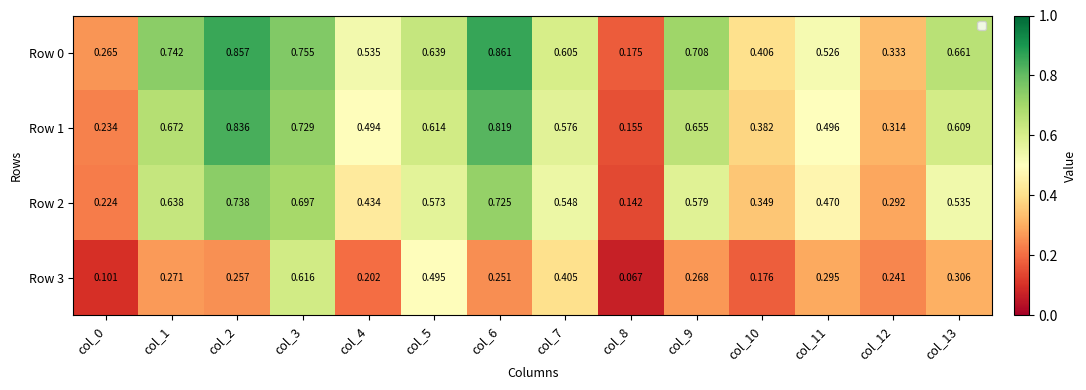

Is the value of Row 0 at col_13 greater than the value of Row 1 at col_11?

Yes